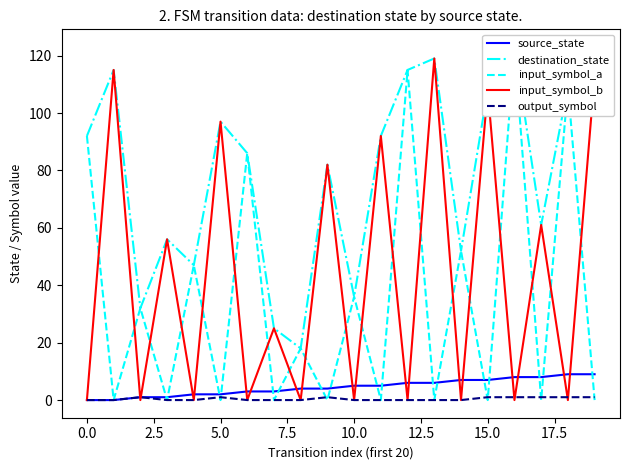

What are all the series names shown in the legend?

source_state, destination_state, input_symbol_a, input_symbol_b, output_symbol